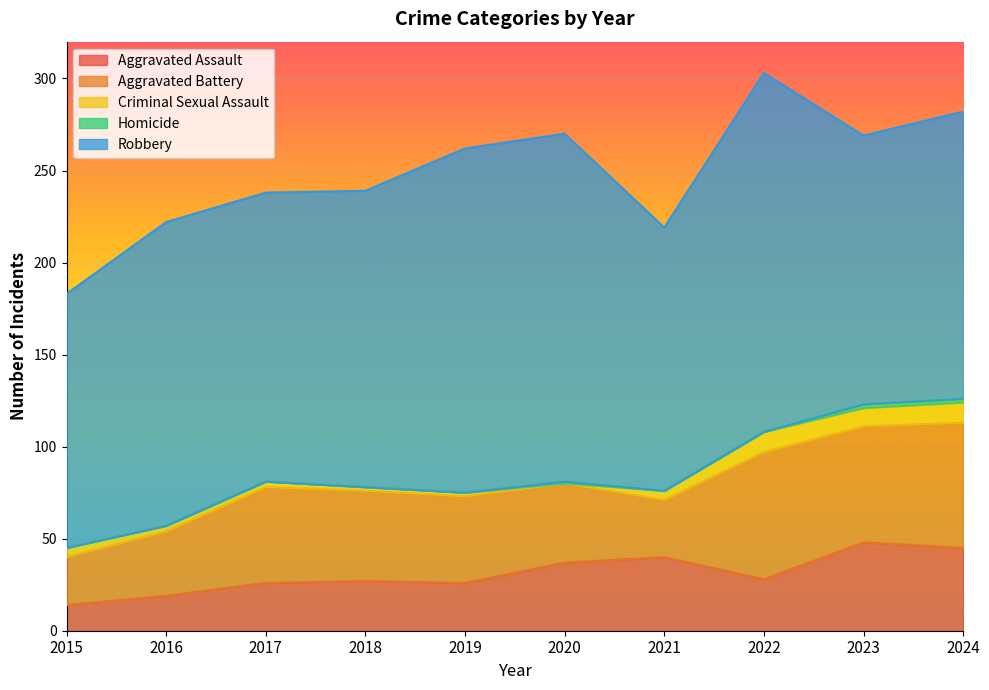

What is the average value of the Aggravated Assault series?

31